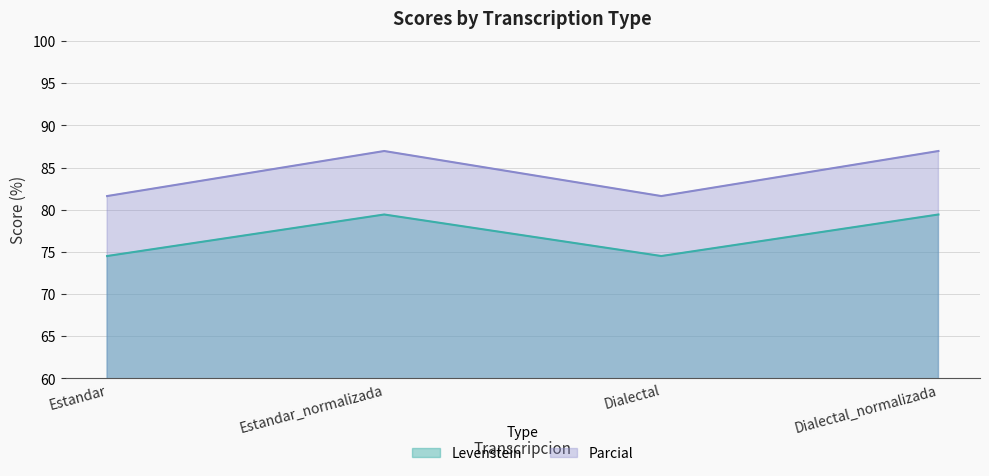

The value of Levenstein at Estandar is 24.6. True or false?

False